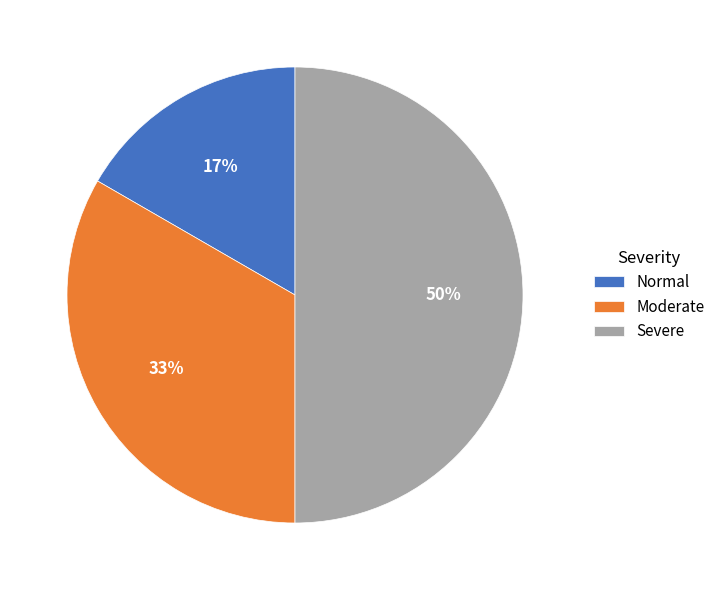

How many slices are in this pie chart?

3